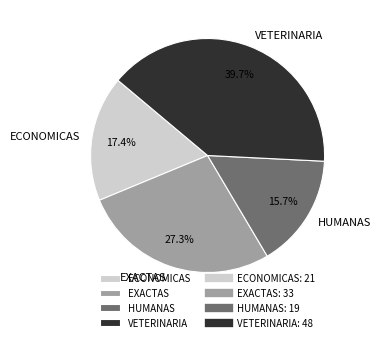

Is the sum of HUMANAS and ECONOMICAS greater than half?

No